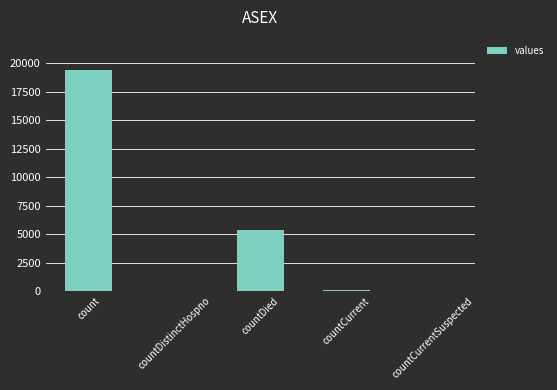

What is the greatest value displayed?

19420